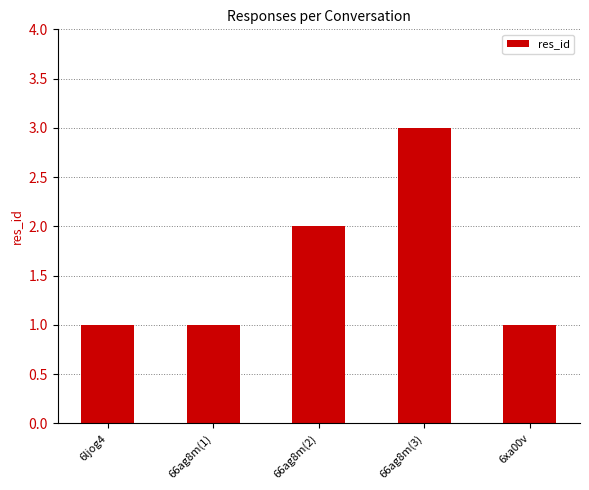

What is the sum of all values?

8